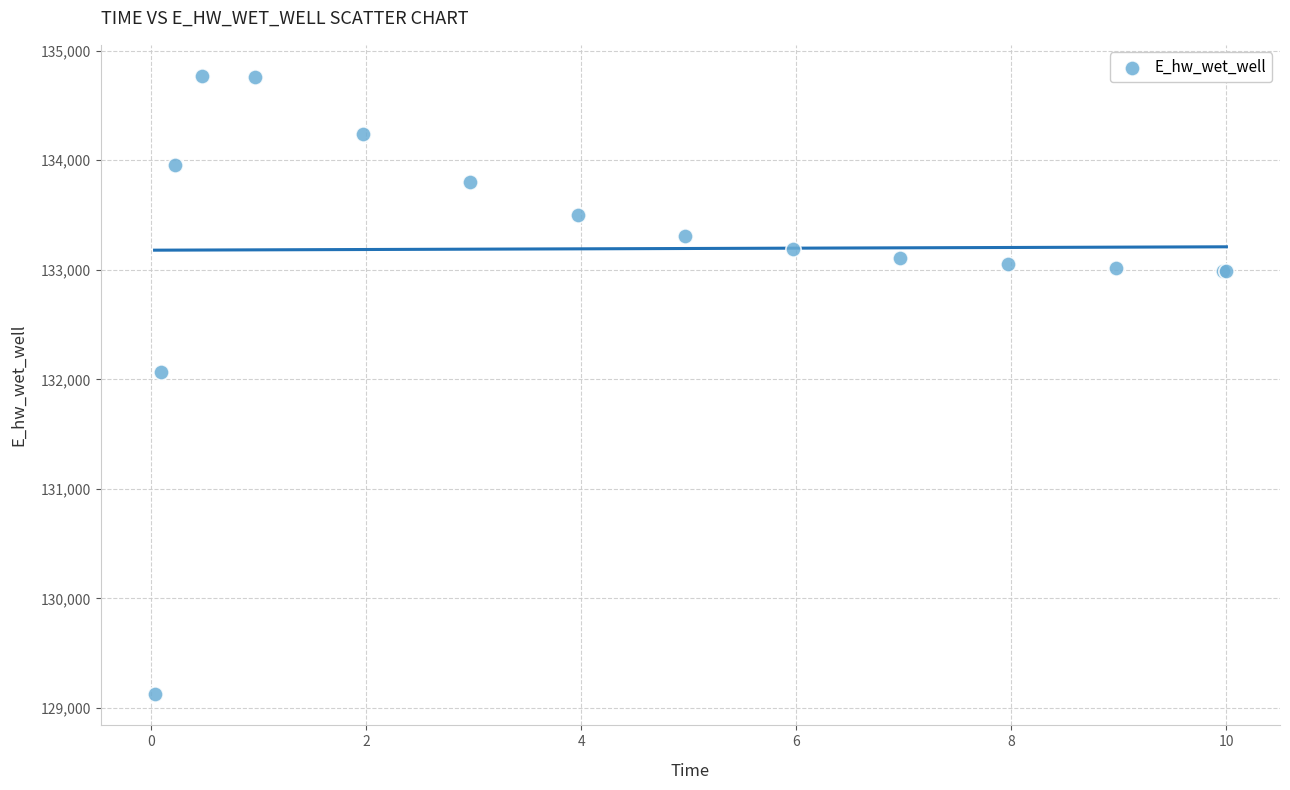

What Y value in the scatter plot is closest to 131947?

132070.8